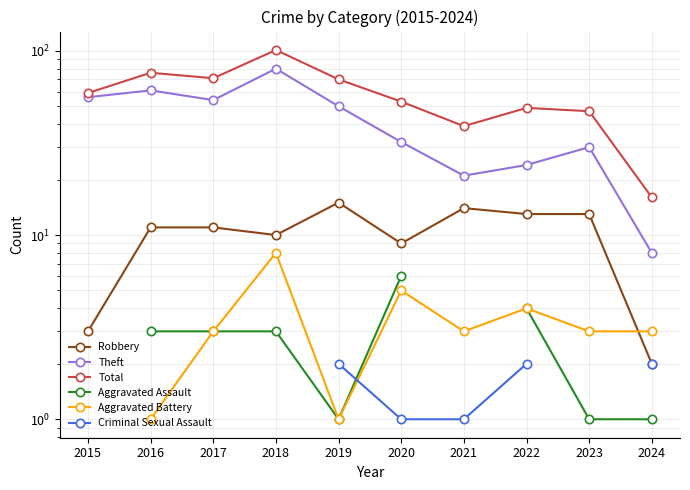

At which category does the chart reach its peak across all series?

2018